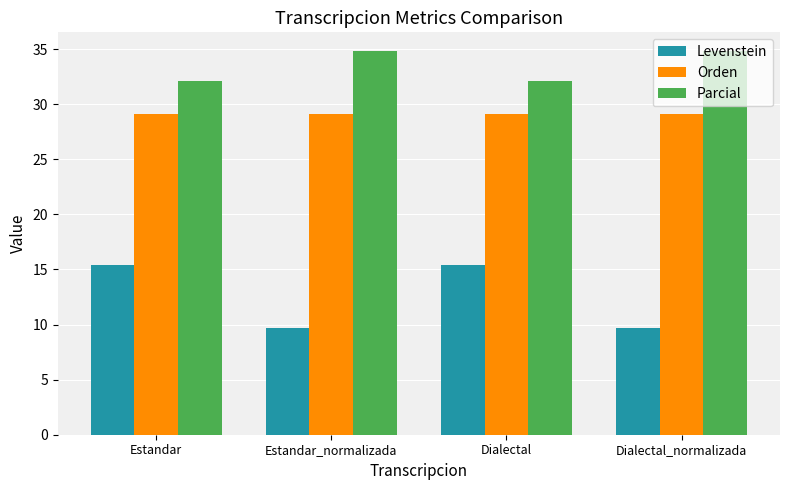

Which series has the widest spread of values?

Levenstein